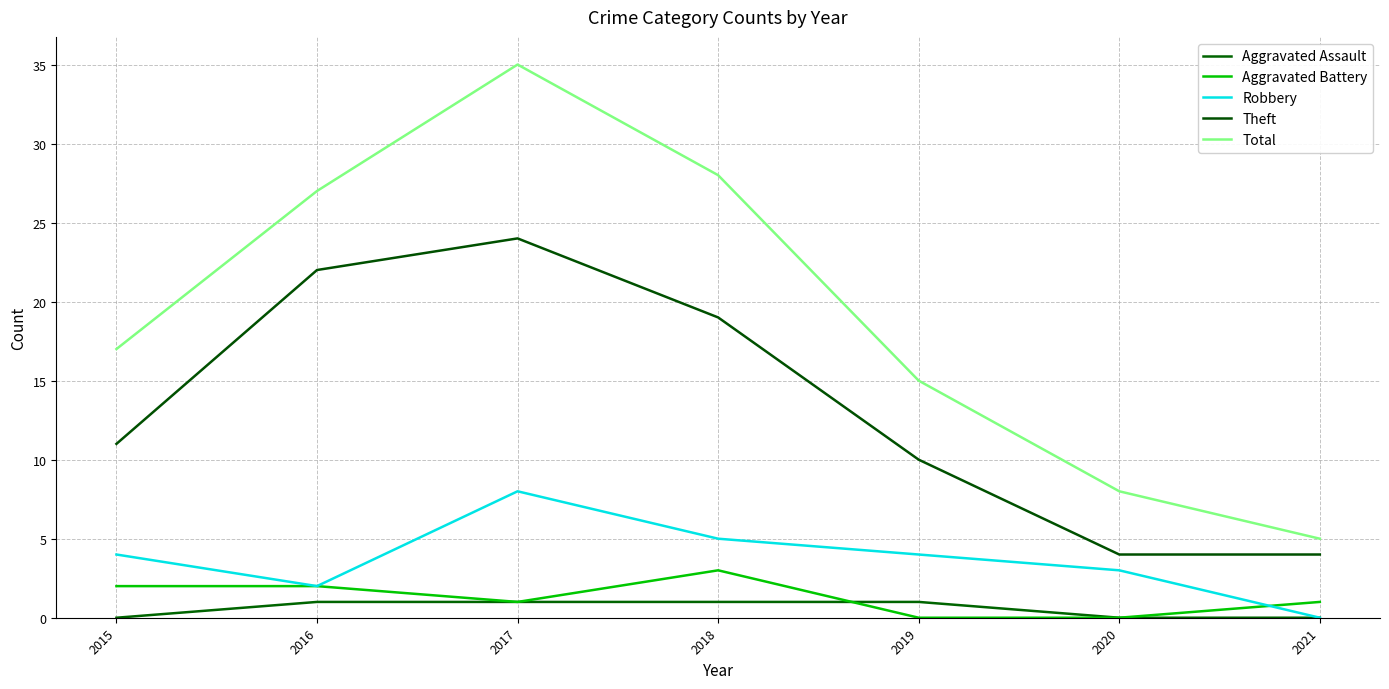

Does the chart have visible grid lines?

Yes